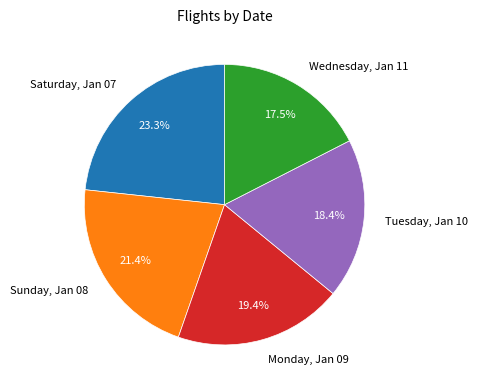

What percentage is the Saturday, Jan 07 slice, to the nearest percent?

23%